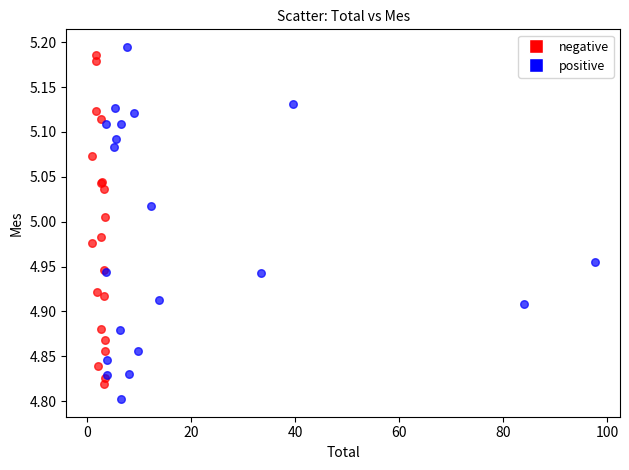

What are all the series names shown in the legend?

negative, positive